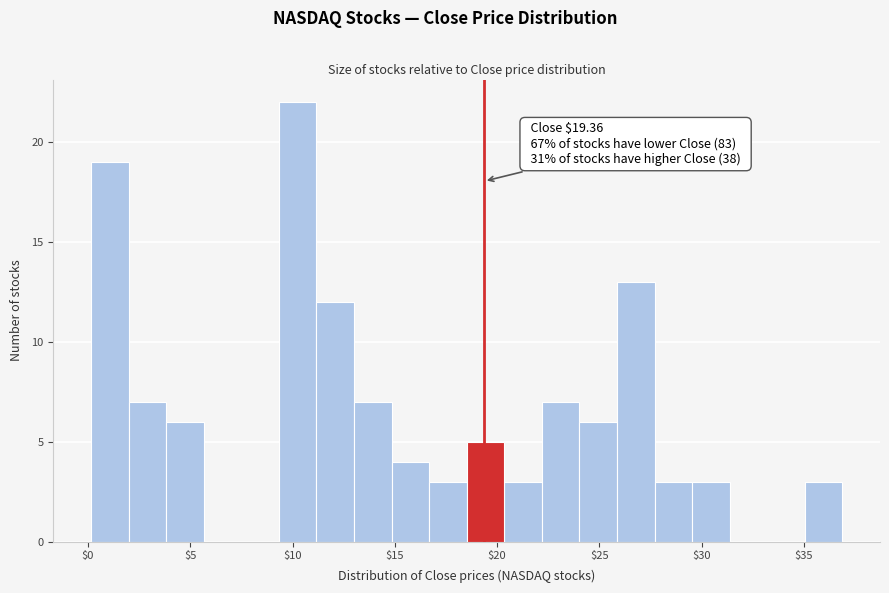

Read against the x-axis, roughly where is the centre of the tallest bar?

10.0